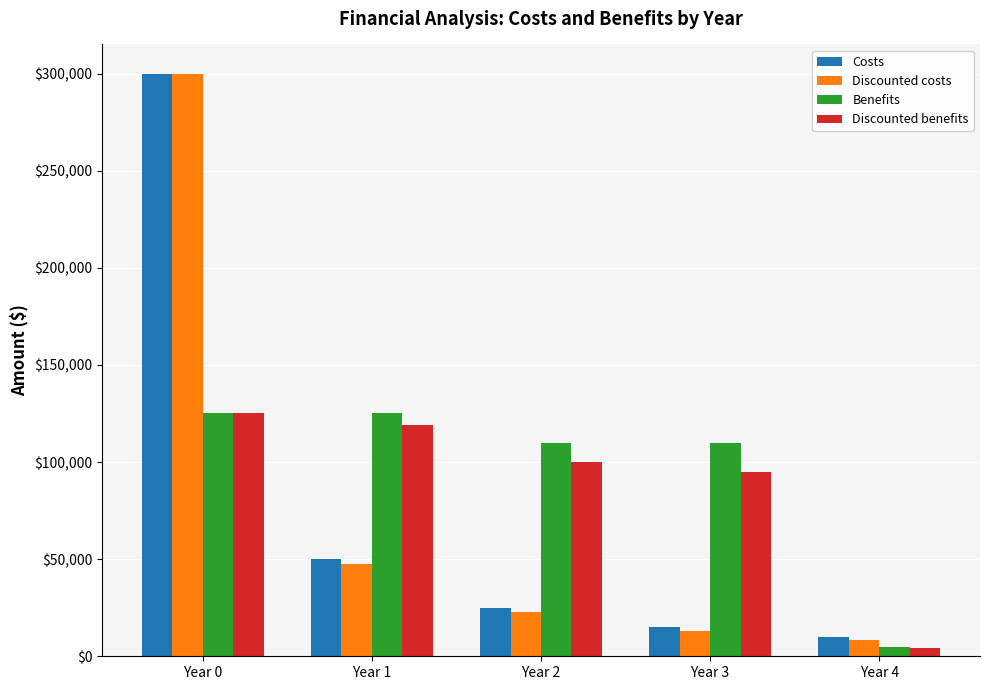

What is the minimum value for Benefits?

5000.0